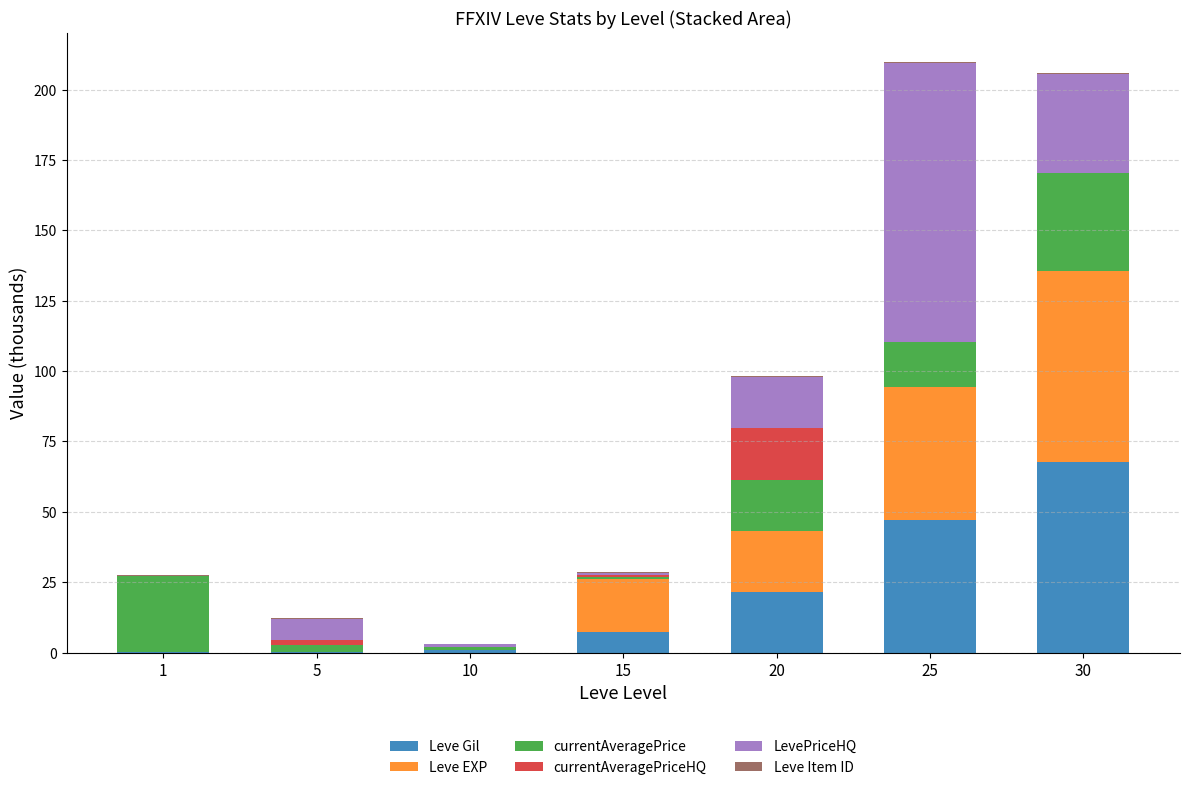

At which label does Leve Gil reach its peak?

30